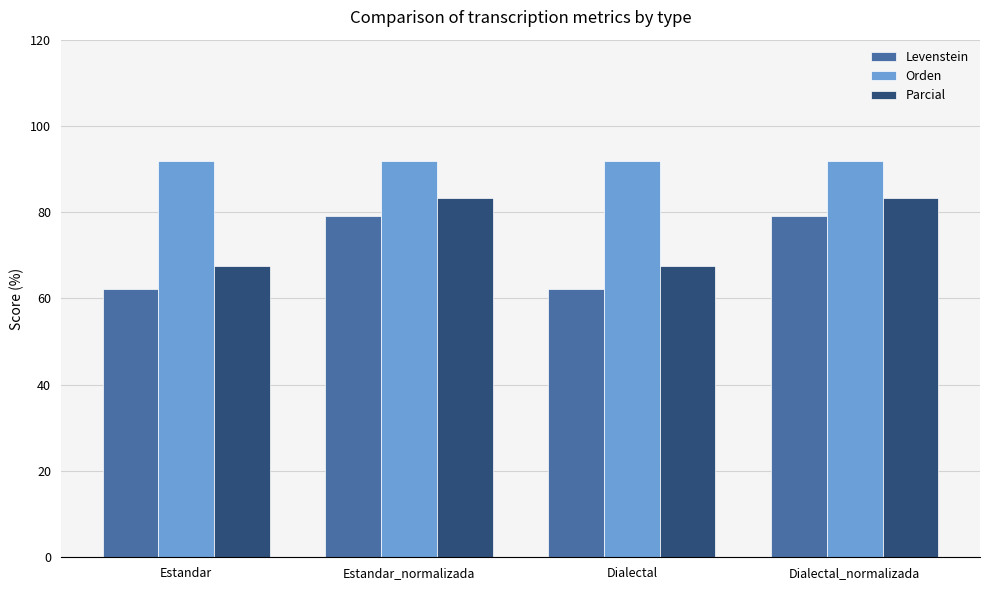

What is the spread (max minus min) of values at Estandar_normalizada?

12.8